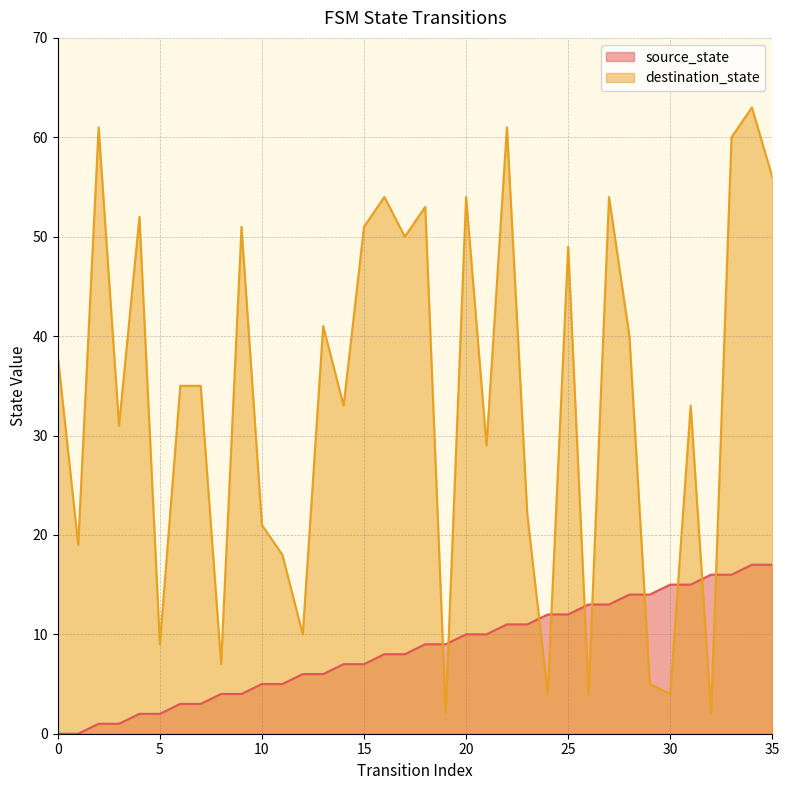

How many intersections are there between source_state and destination_state?

10